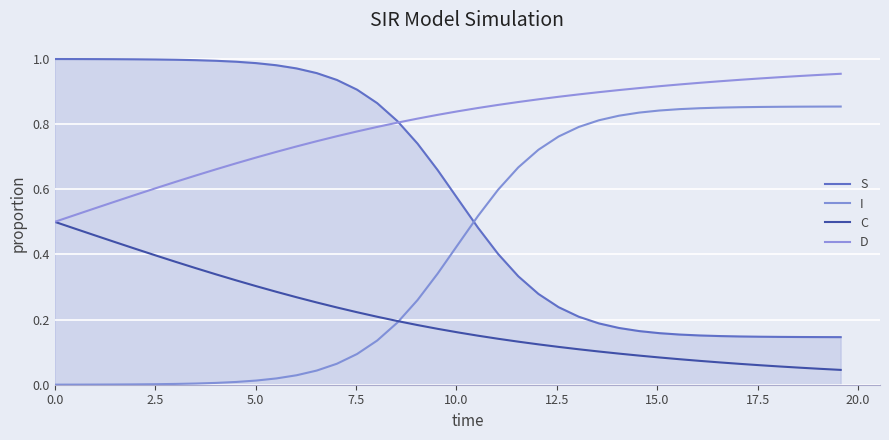

What are all the series names shown in the legend?

S, I, C, D